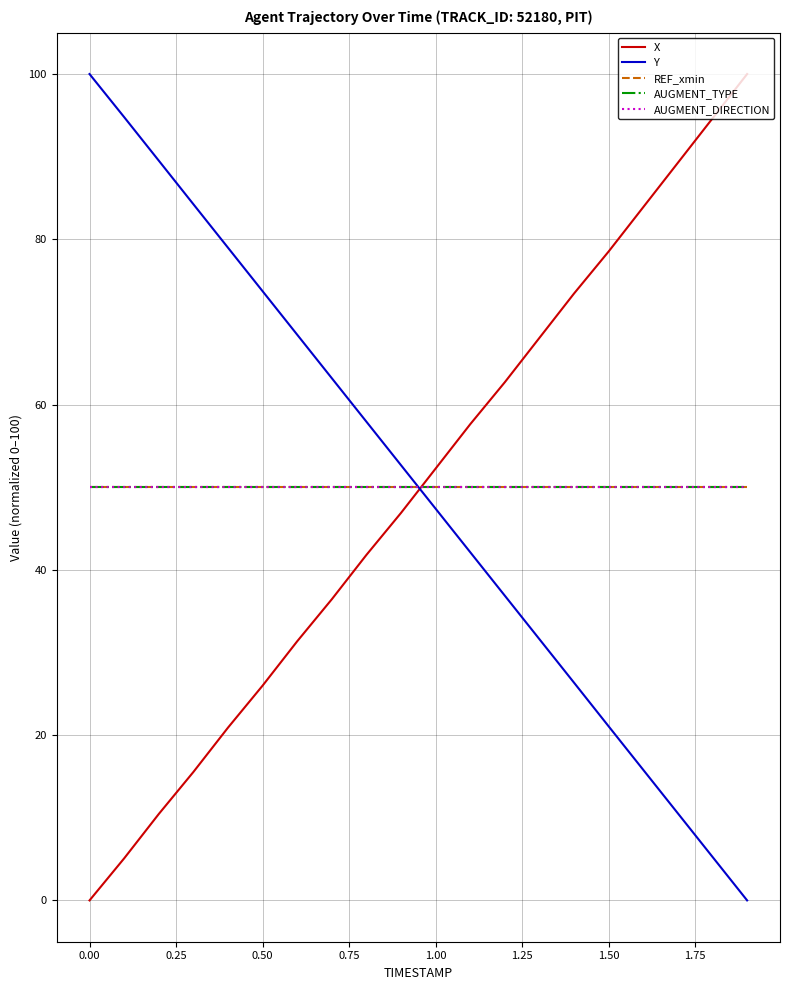

True or false: AUGMENT_TYPE and AUGMENT_DIRECTION intersect in this chart.

False